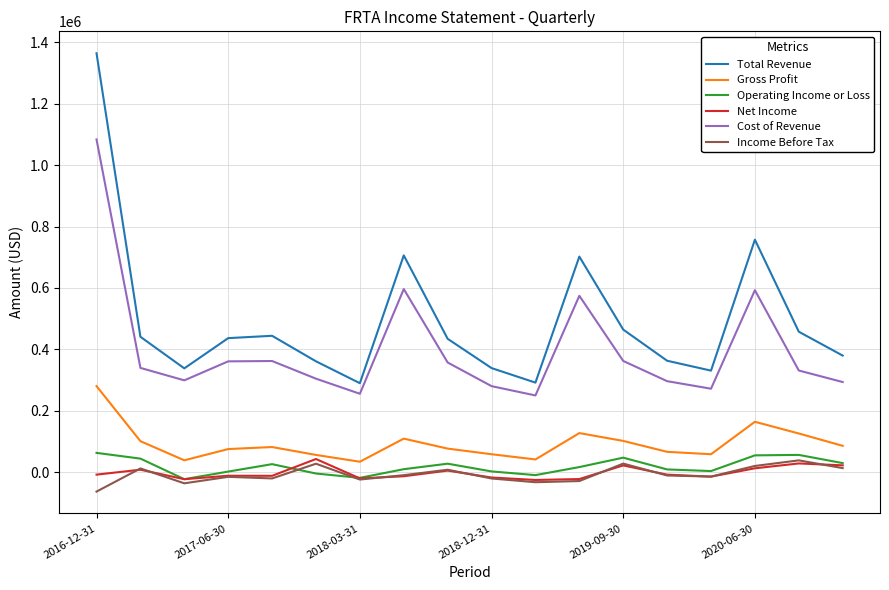

True or false: Operating Income or Loss and Net Income intersect in this chart.

True